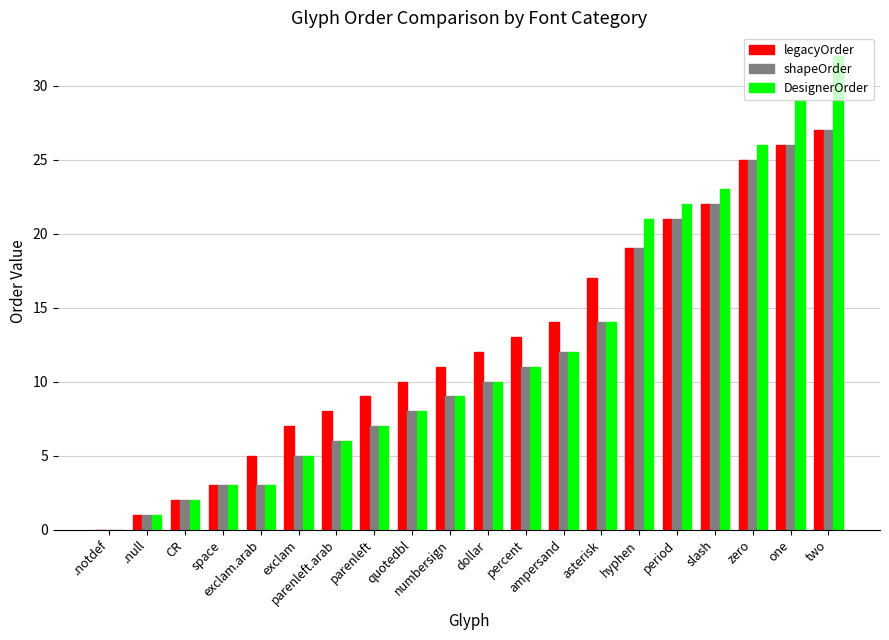

Is the value of shapeOrder at dollar greater than the value of DesignerOrder at slash?

No